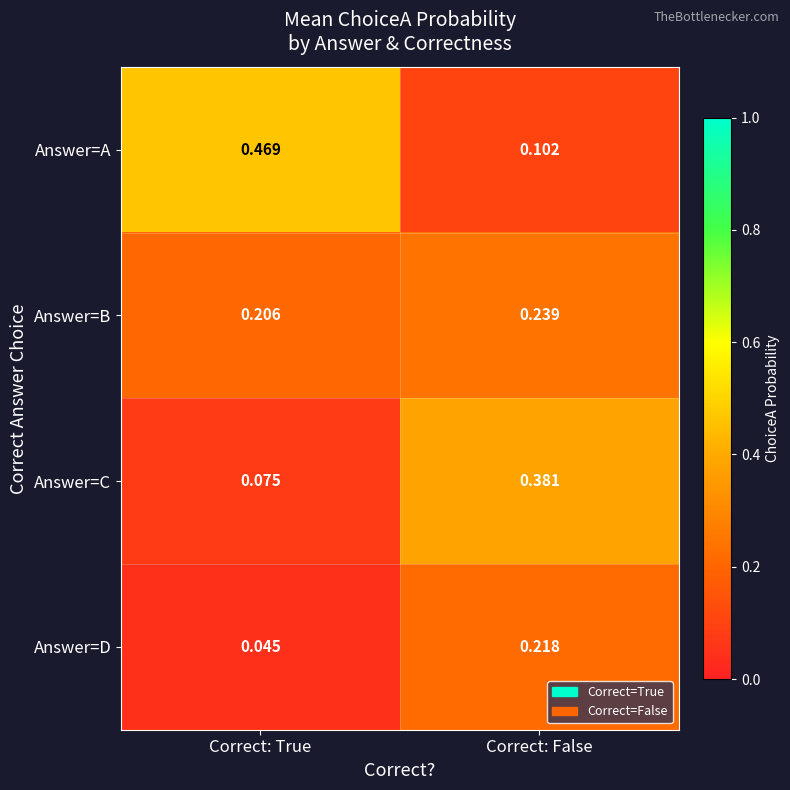

Where is Answer=B nearest to the value 0?

Correct: True